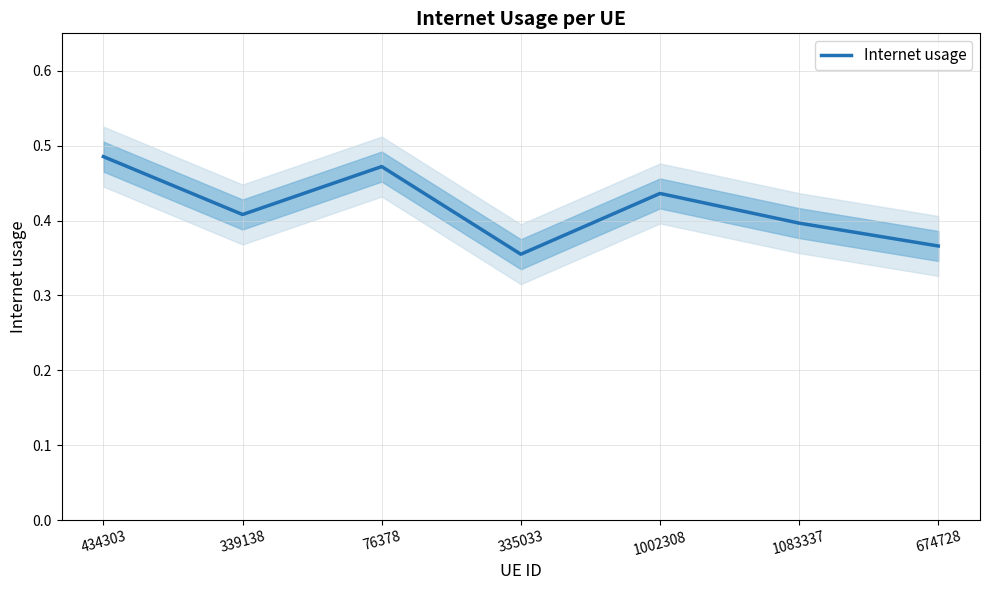

What is the difference between the maximum and minimum values?

0.1